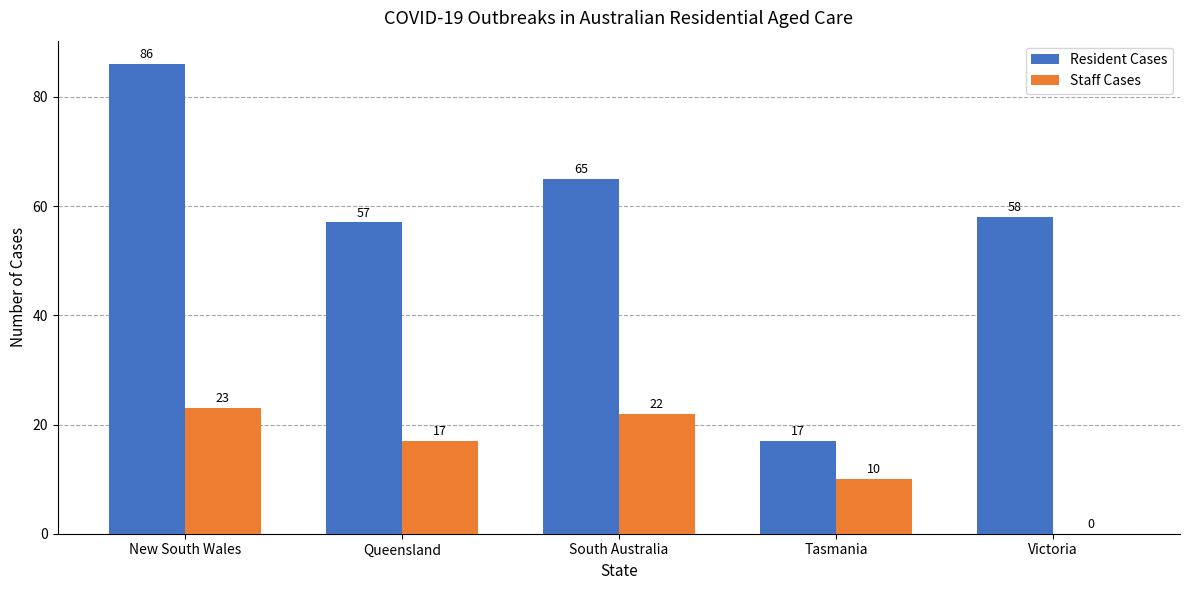

What is the sum of the Resident Cases values at Victoria and Tasmania?

75